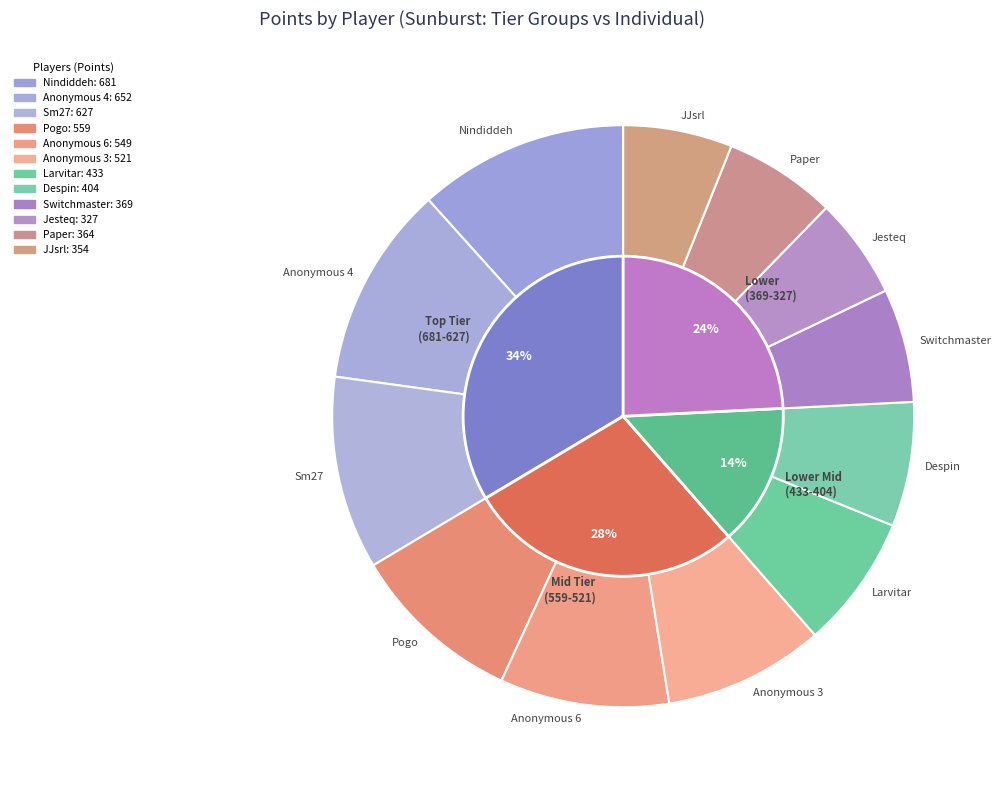

What percentage do Anonymous 3 and Despin together represent?

15.8%